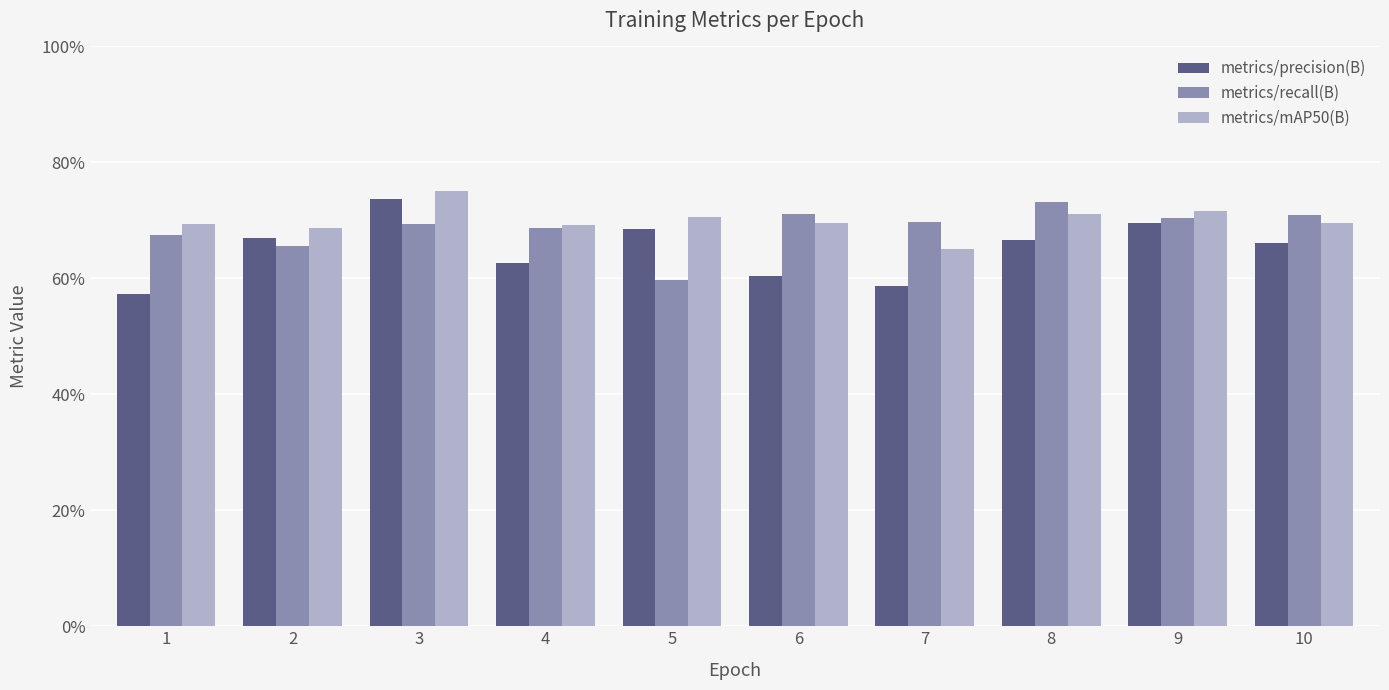

What are all the series names shown in the legend?

metrics/precision(B), metrics/recall(B), metrics/mAP50(B)